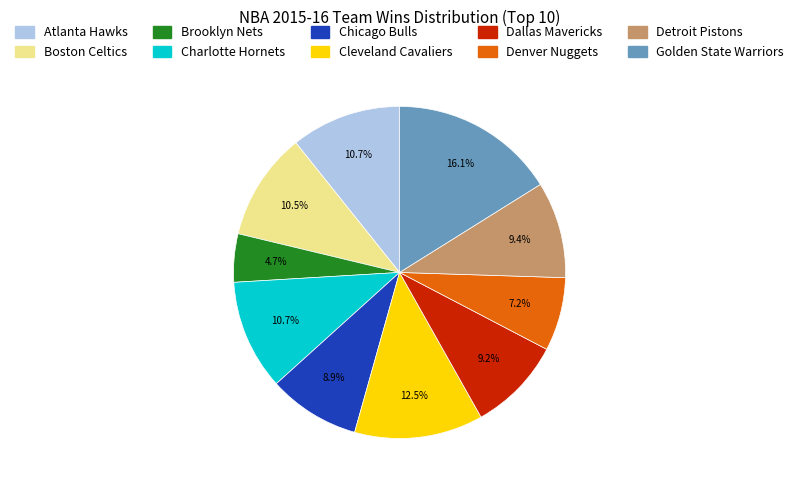

To the nearest percent, what is the combined percentage of Denver Nuggets and Detroit Pistons?

17%